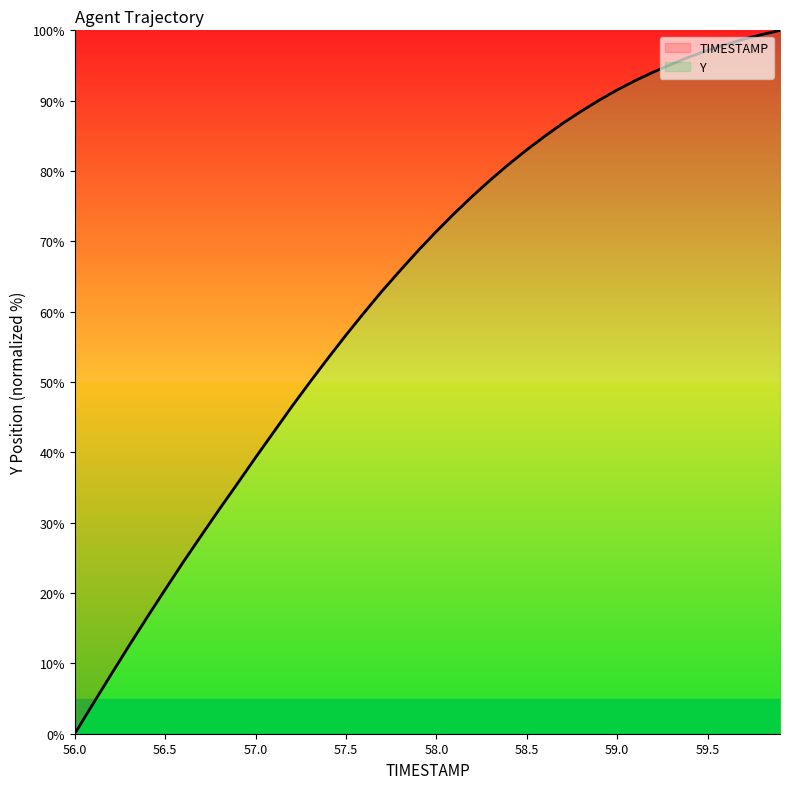

What is the sum of the values at 59.1 and 58.6?

177.8